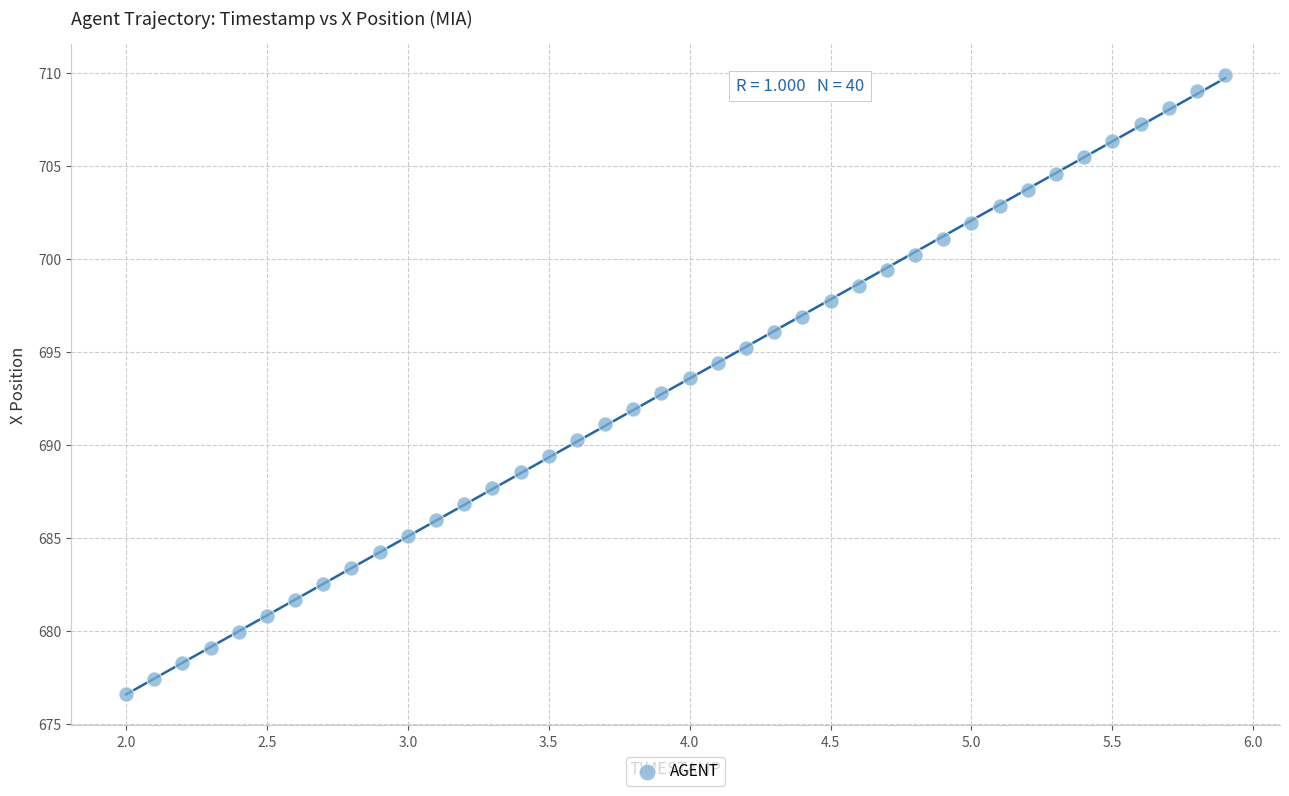

What is the range of Y values (max minus min)?

33.3